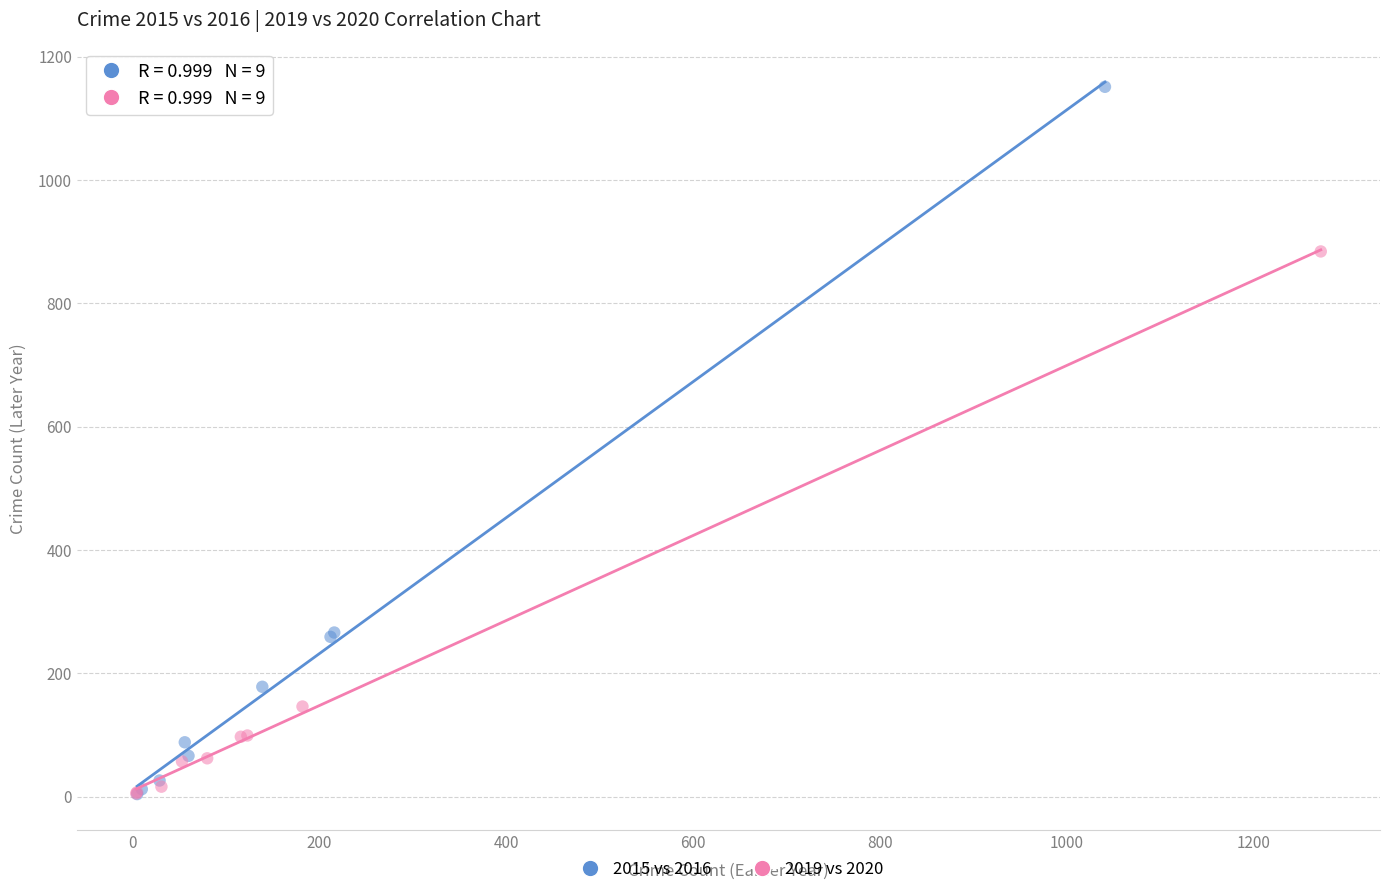

Which series contains the highest Y value?

2015 vs 2016